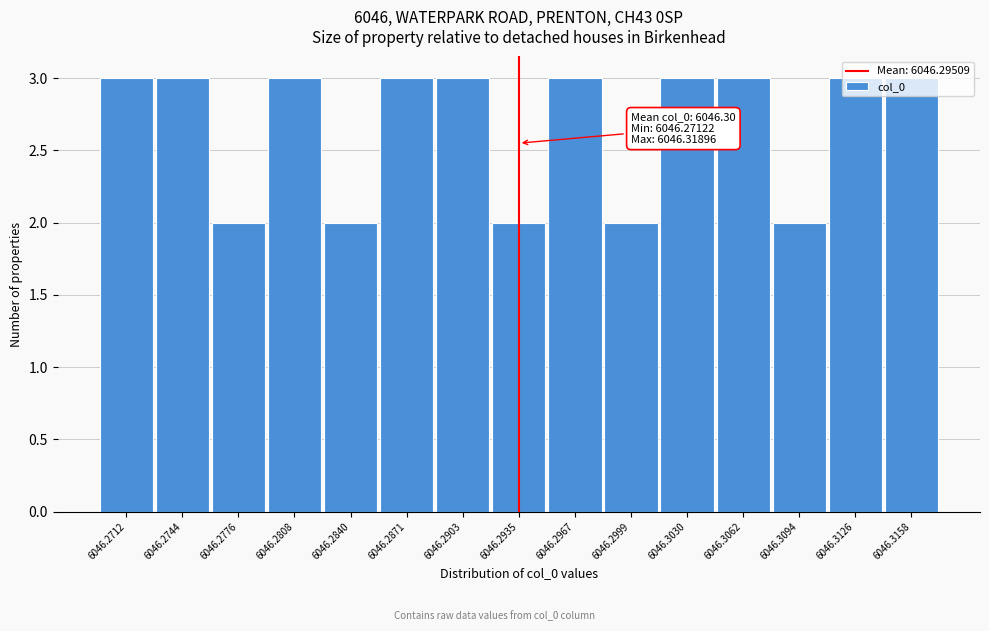

Approximately how many times larger is the value at 6046.2935 compared to 6046.3094?

1.0